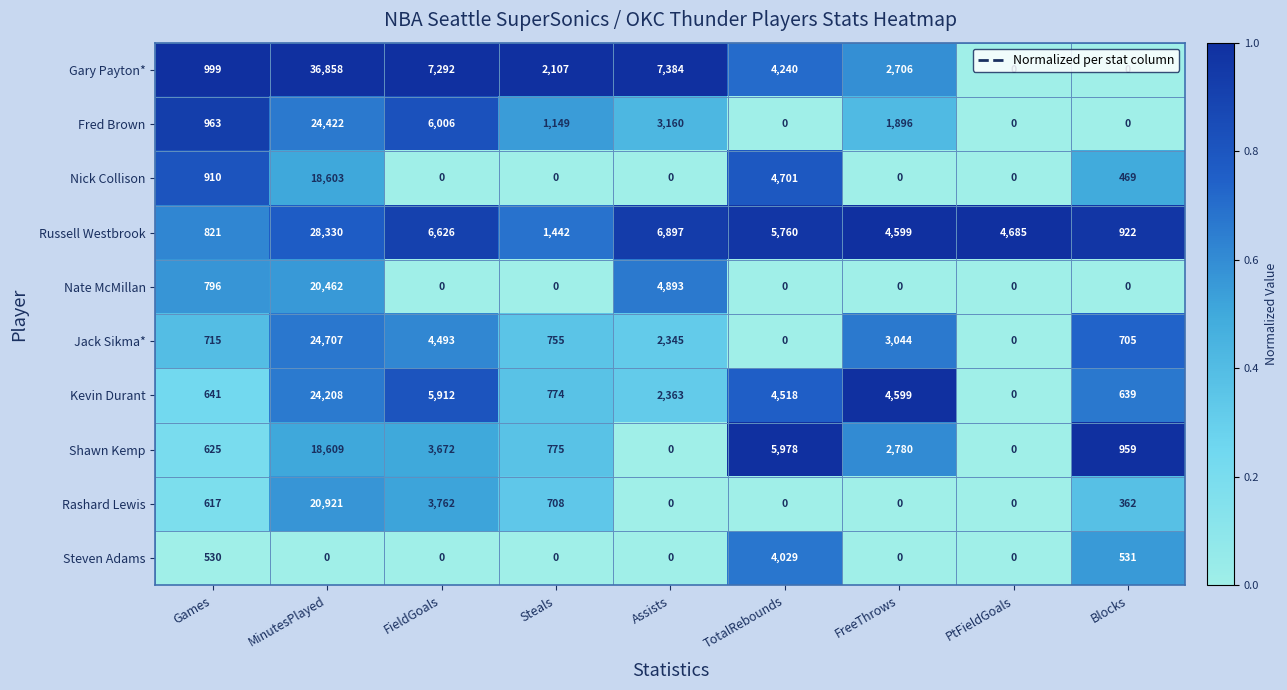

At how many categories does at least one series exceed 0?

9